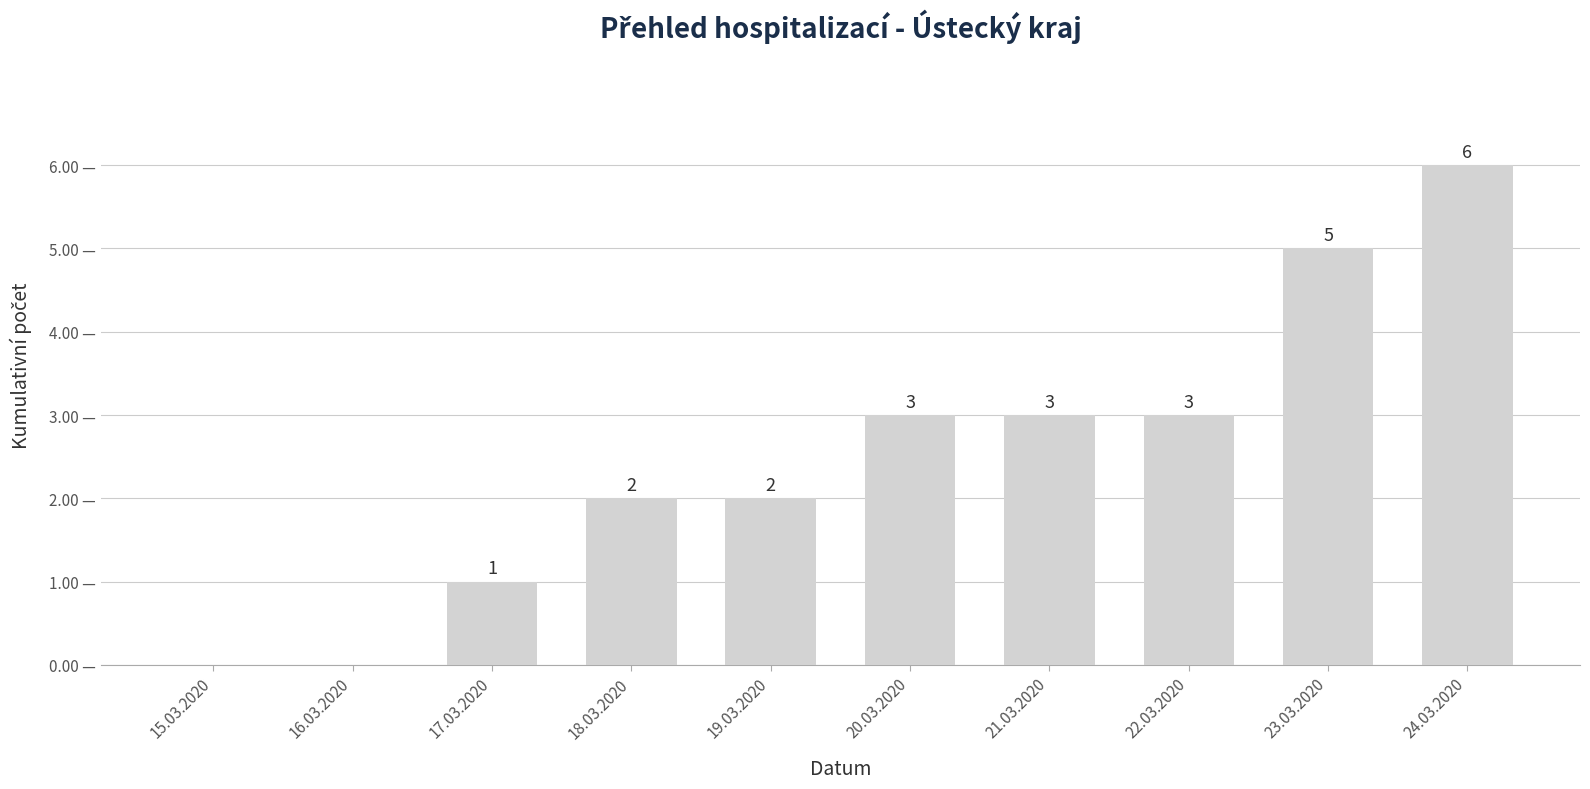

Which label corresponds to the largest value in the chart?

24.03.2020